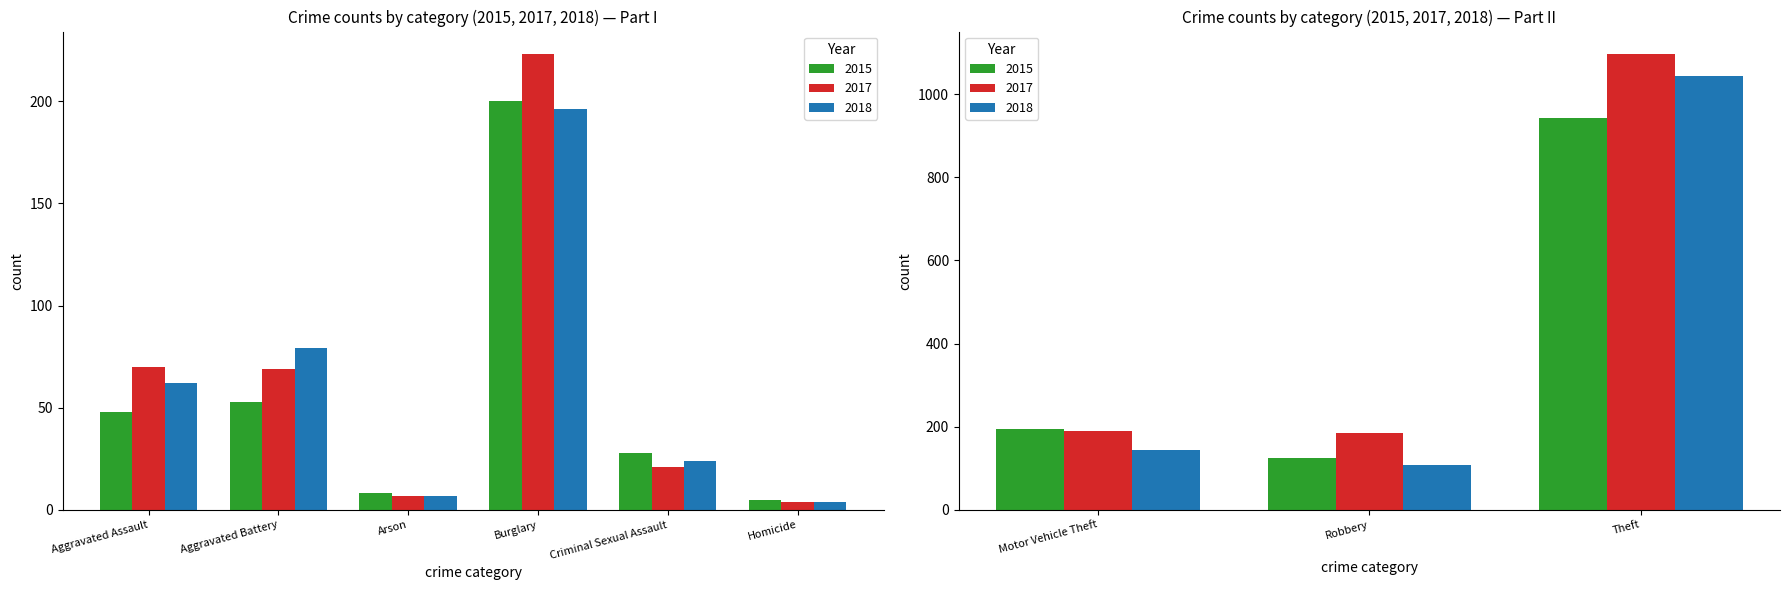

What is the sum of the 2018 values at Arson and Burglary?

203